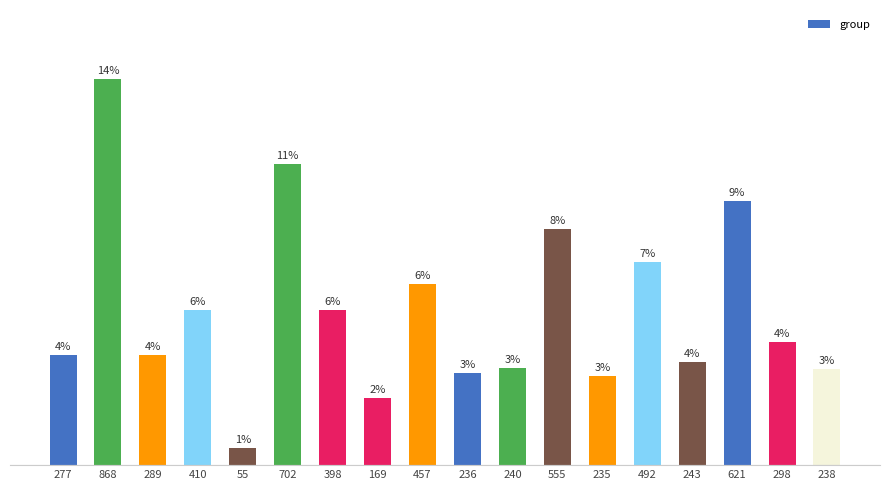

What is the label of the 10th bar from the left?

236